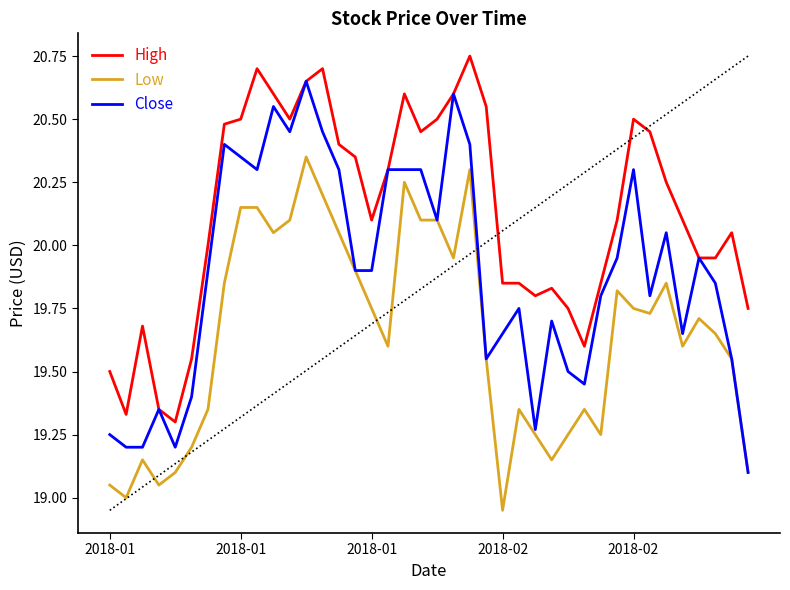

At which category is the sum across all series the highest?

12